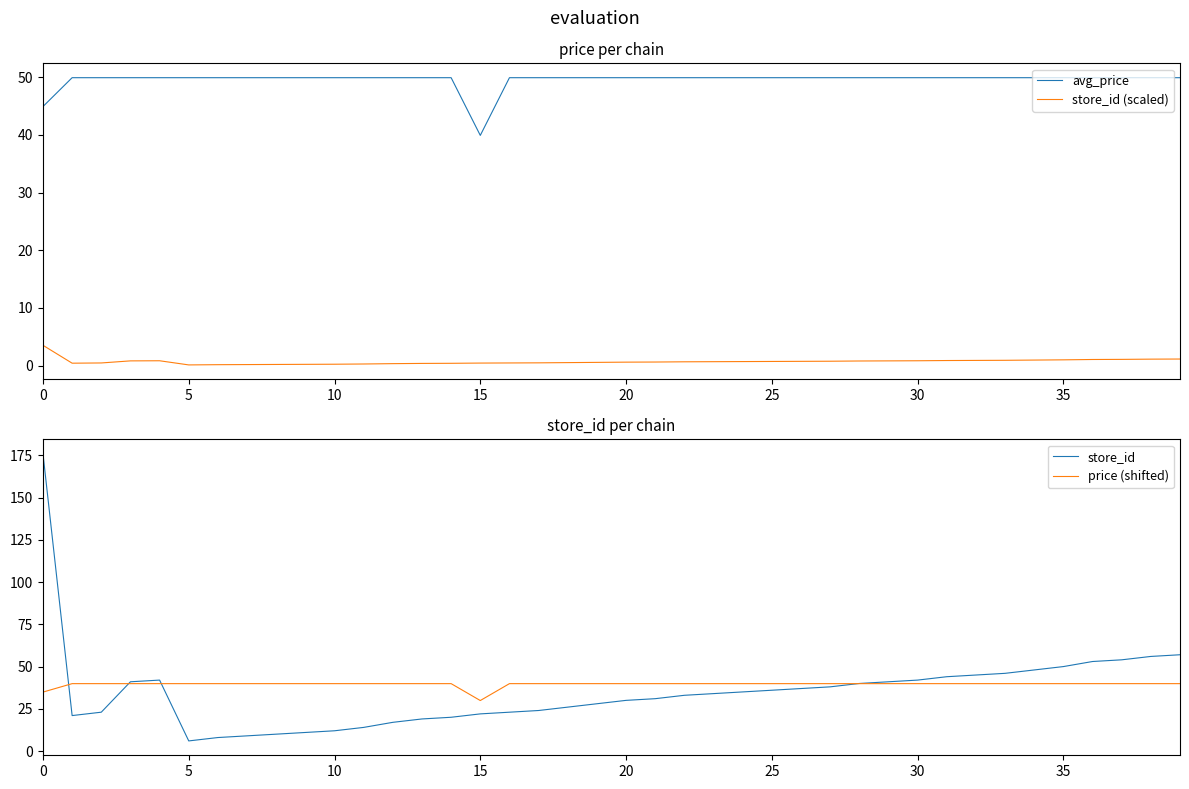

Which series has the widest spread of values?

store_id